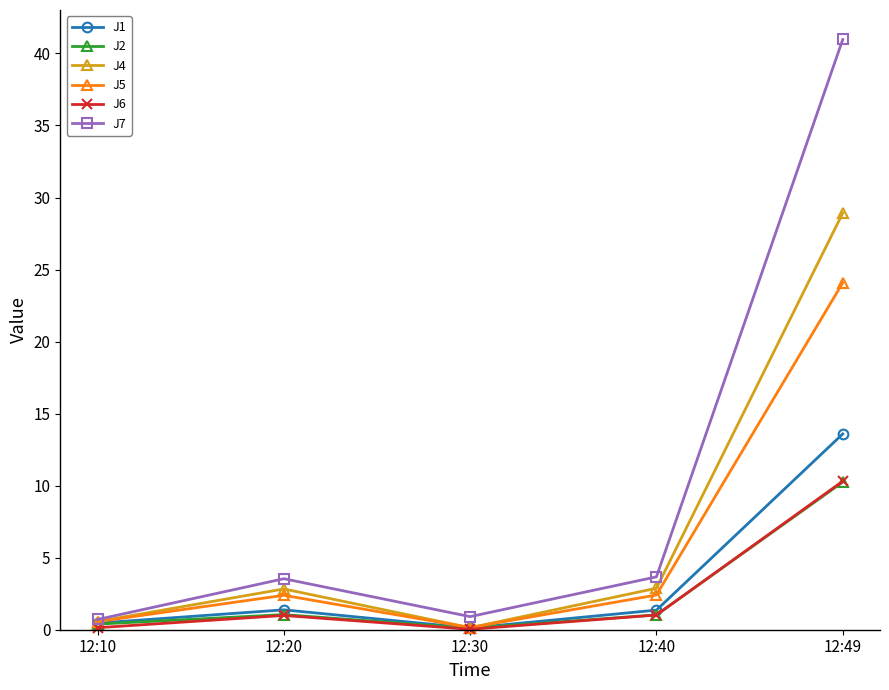

At how many categories does at least one series exceed 17?

1